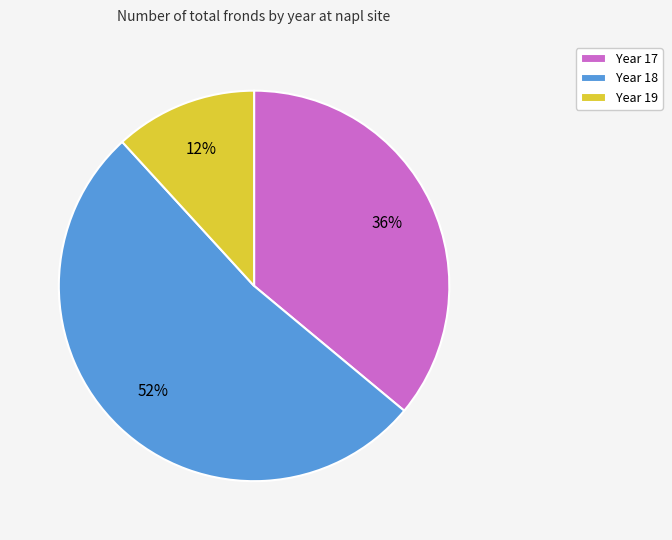

Which has a higher value, Year 19 or Year 18?

Year 18